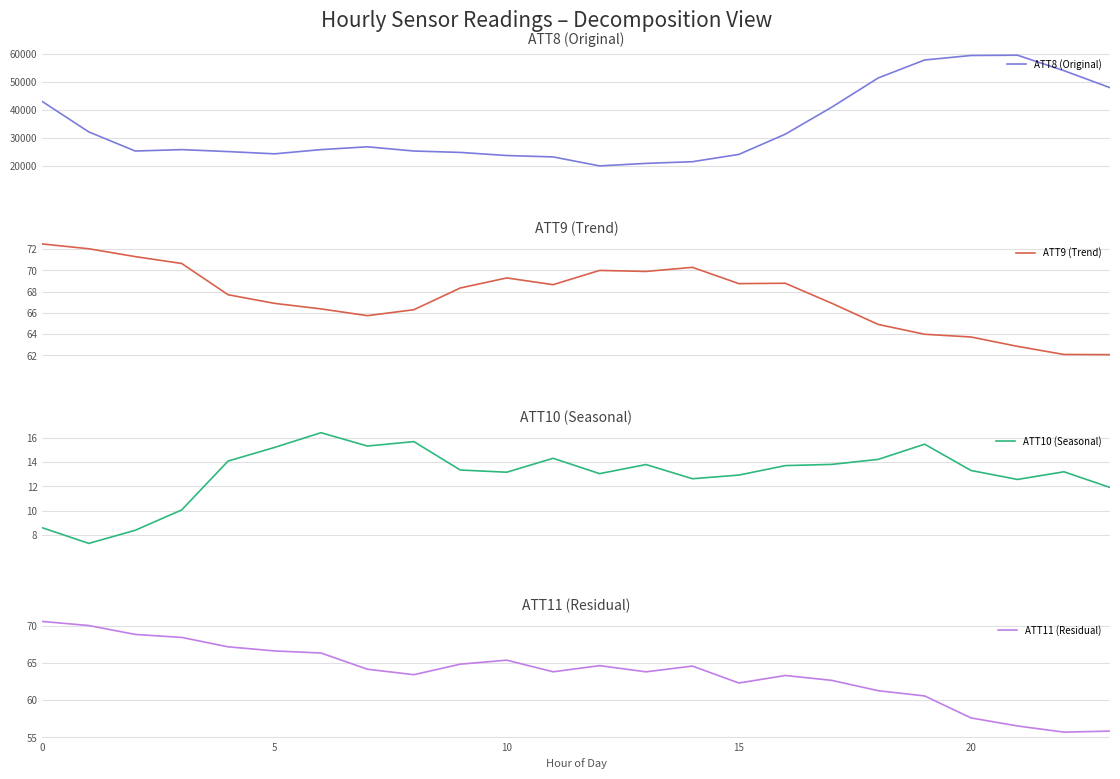

What is the minimum value for ATT8 (Original)?

20000